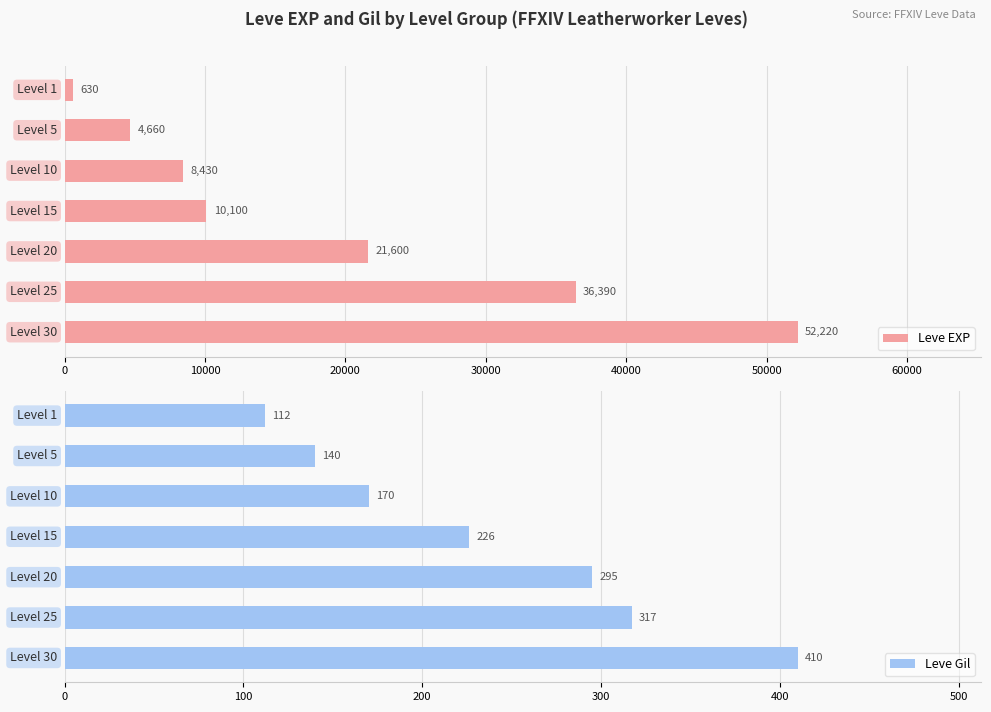

What is the difference between the second highest and minimum values in the Leve EXP series?

35760